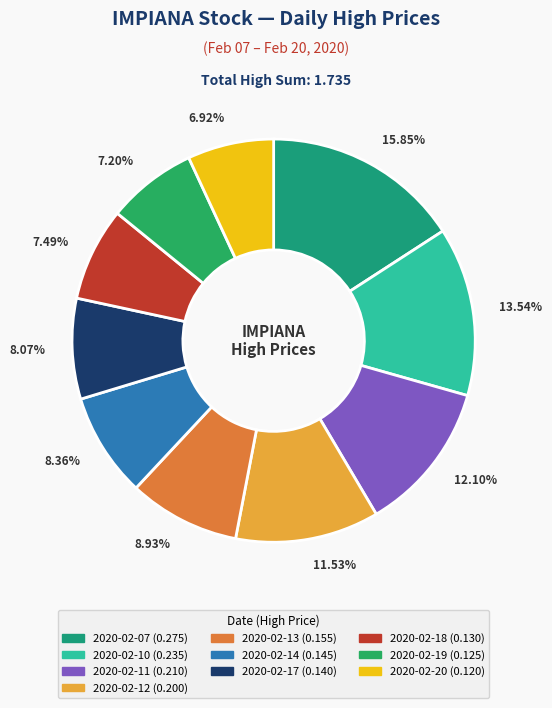

What percentage is the 2020-02-10 slice, to the nearest percent?

14%